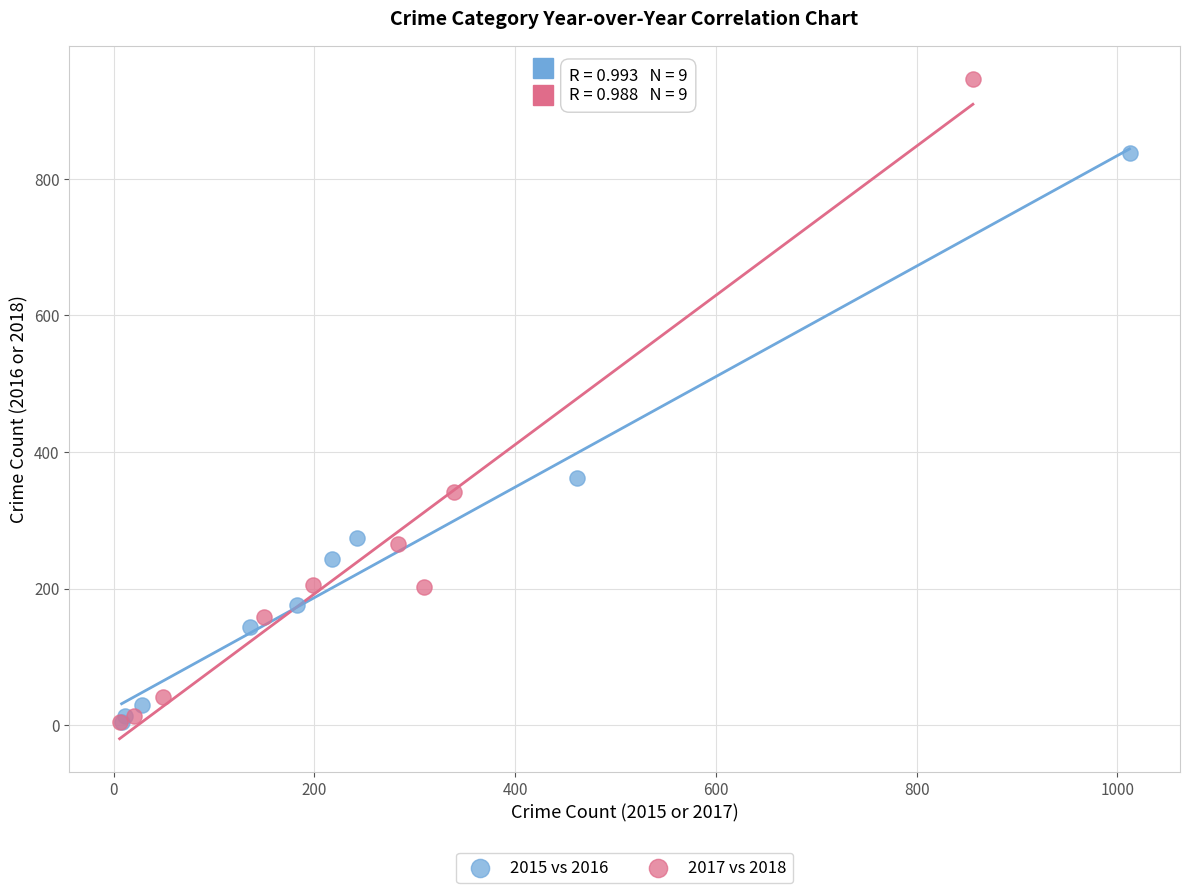

Which series has the widest spread of Y values?

2017 vs 2018